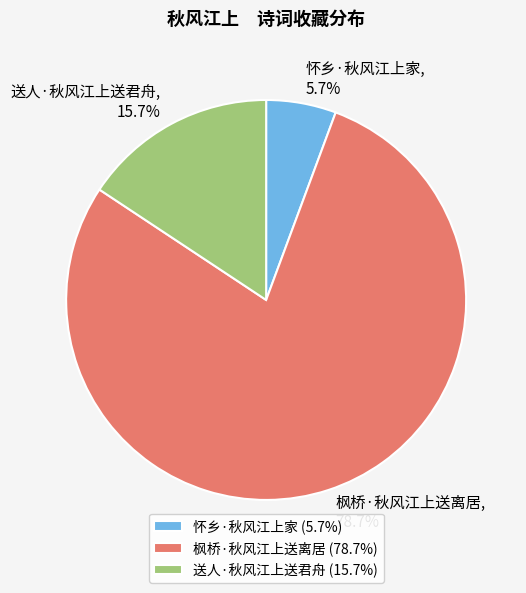

How many slices are in this pie chart?

3